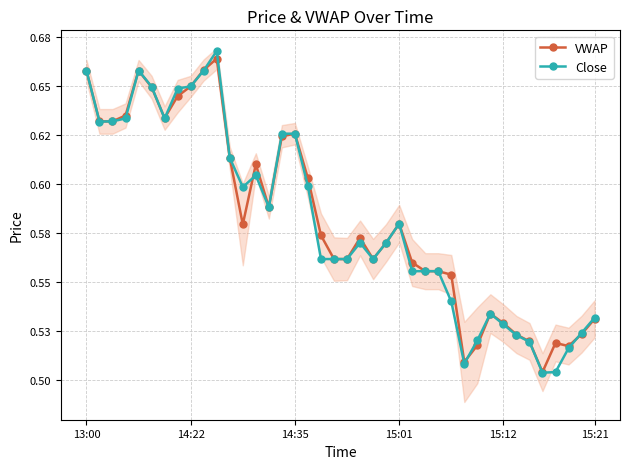

Is it true that VWAP equals 0.1 at 22?

False